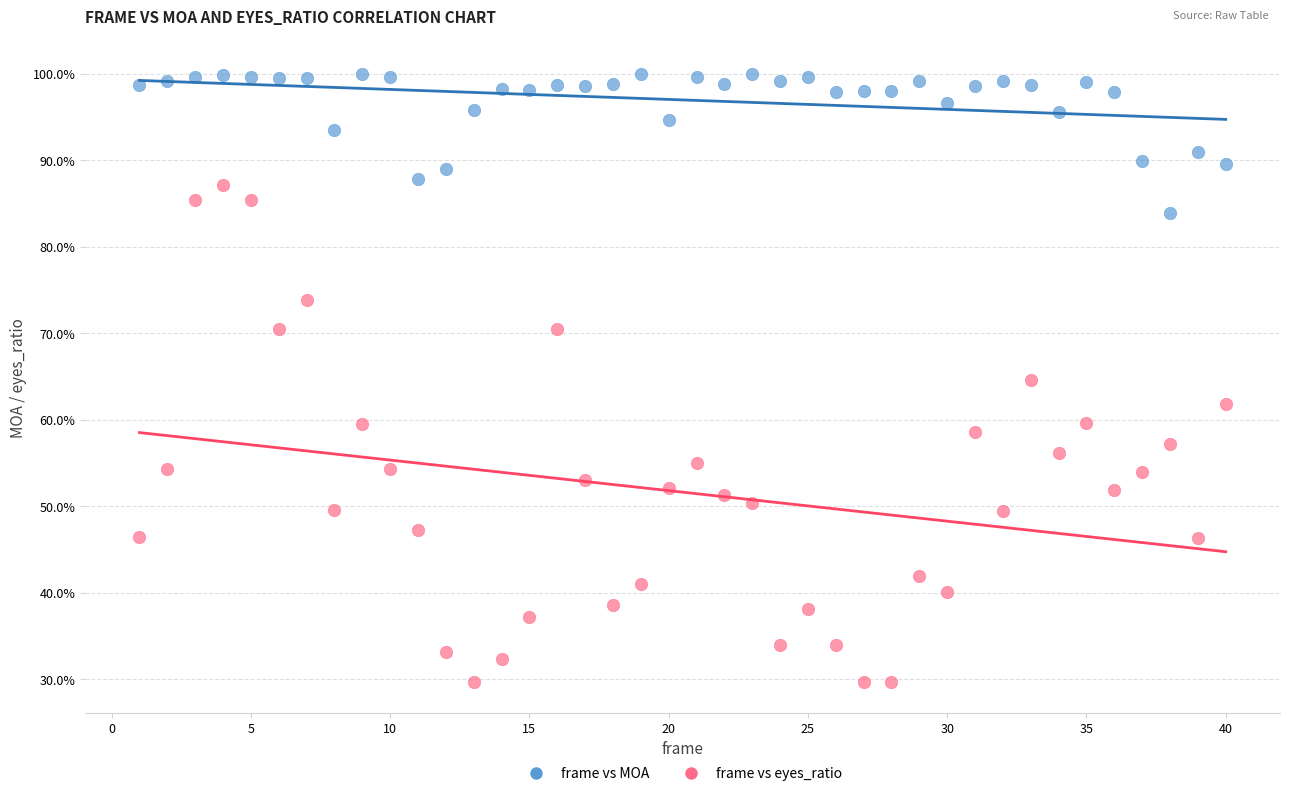

Which series contains the lowest Y value?

frame vs eyes_ratio